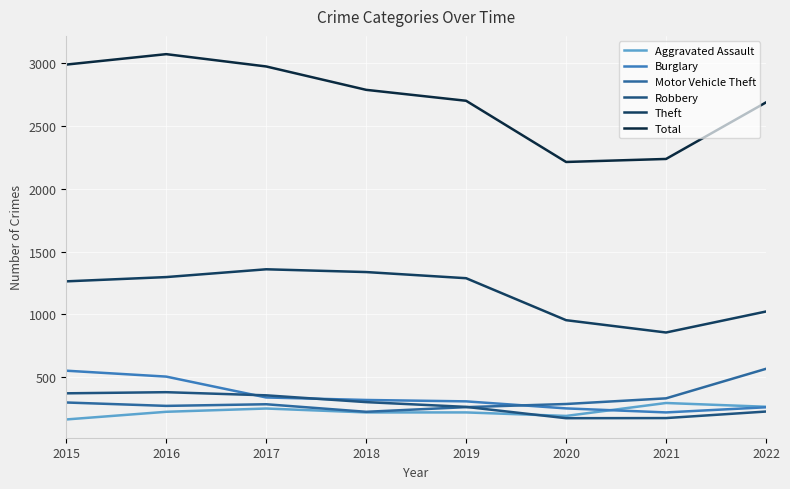

At which category is the sum across all series the highest?

2016